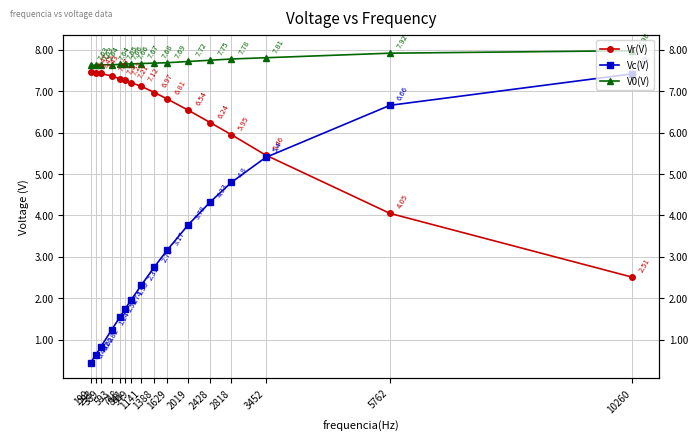

What is the value of the V0(V) point at the 6th from the left?

7.7